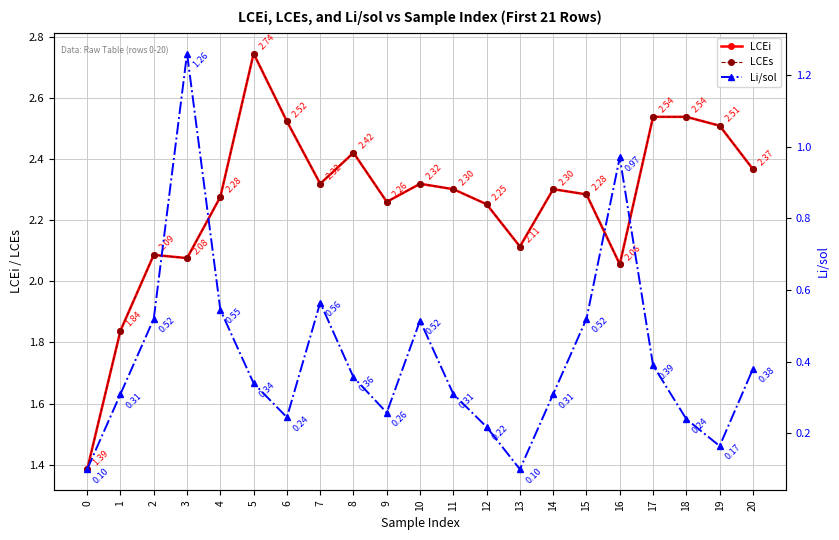

Is this an area chart (filled region under the line)?

No